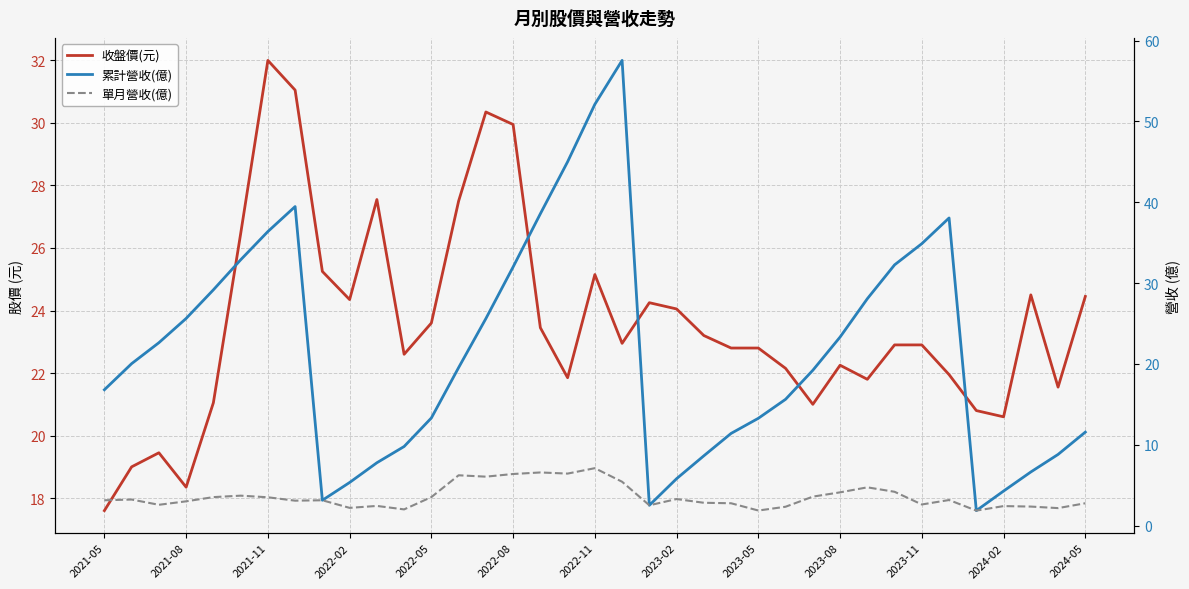

What is the value of the 單月營收(億) point at the 33rd from the left?

1.9